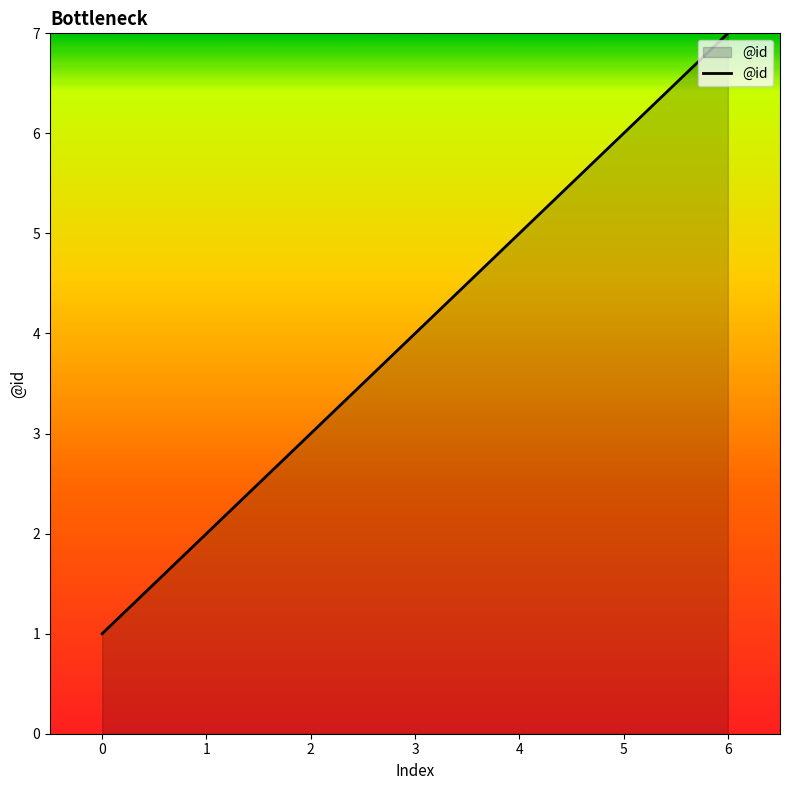

What is the change in value from 3 to 4?

+1